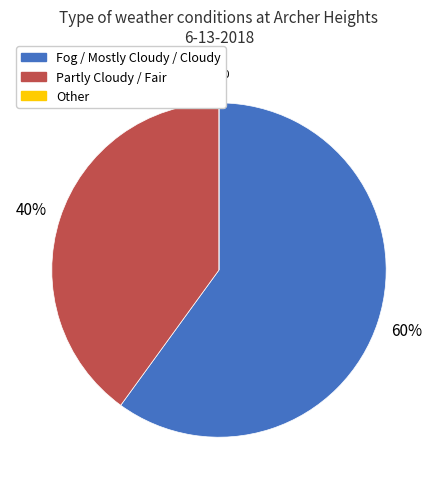

How many slices are in this pie chart?

3